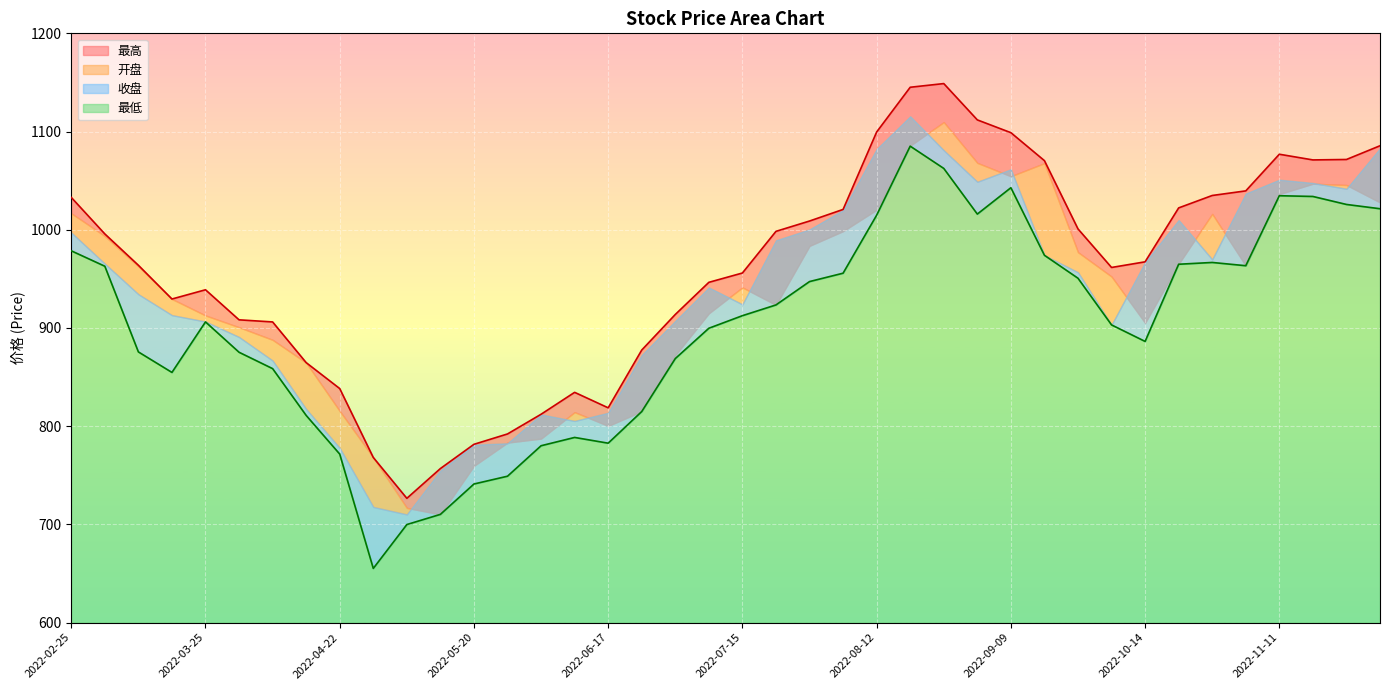

True or false: 开盘 and 最高 cross at least once.

False